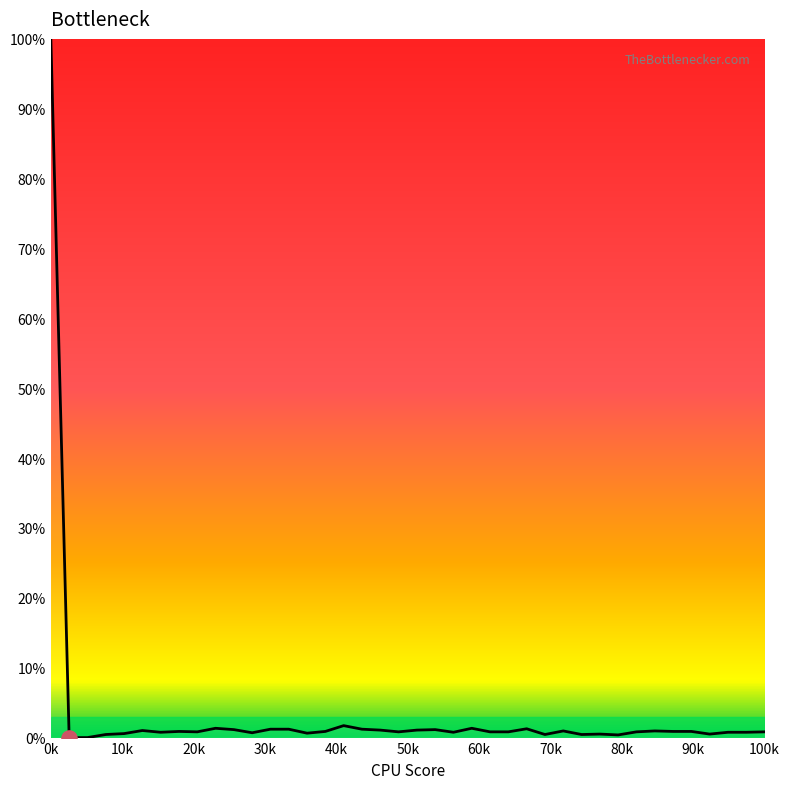

What is the greatest value displayed?

100.0